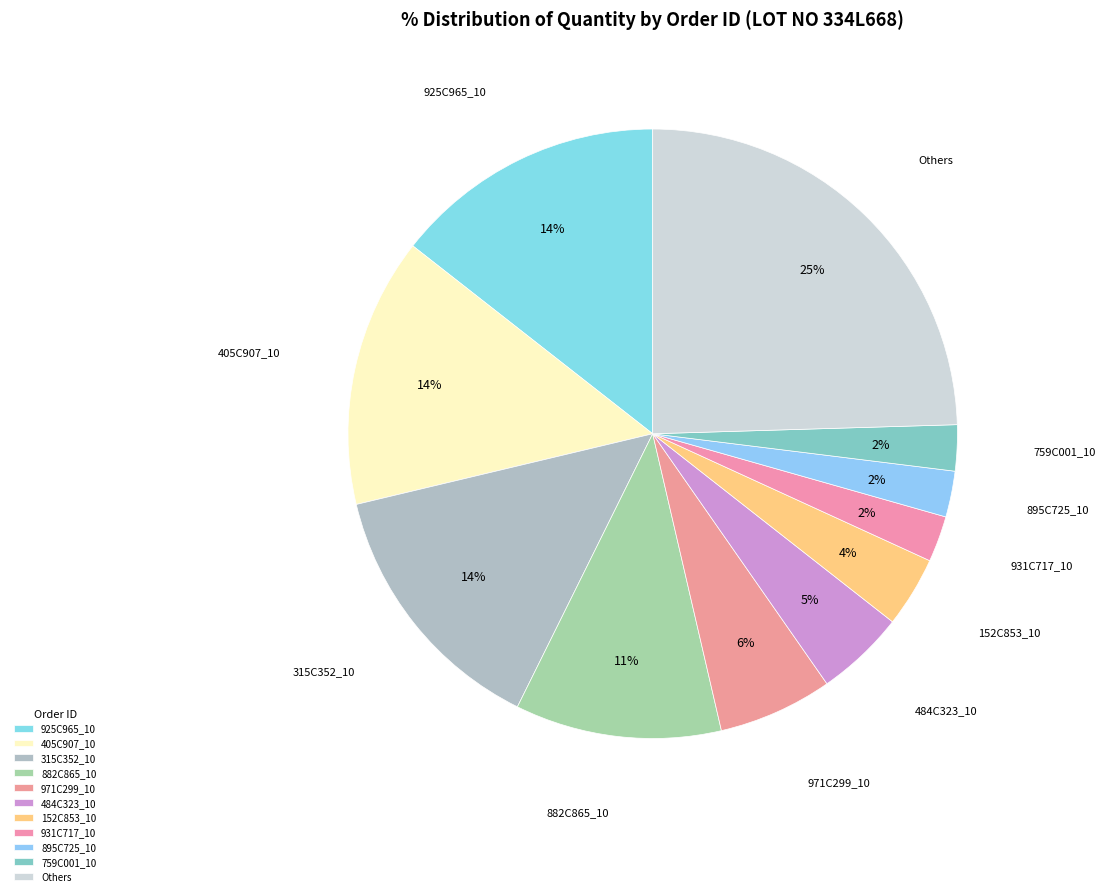

Is it true that 484C323_10 is 5% of the pie?

True